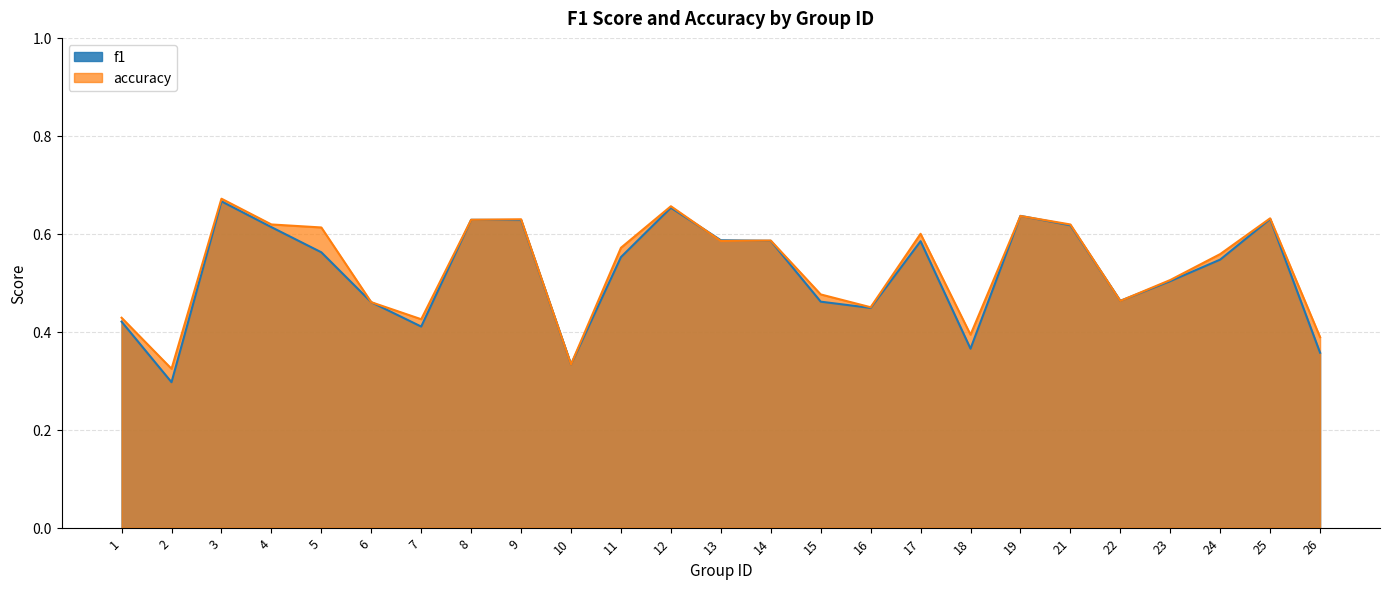

How many times do f1 and accuracy cross each other?

6